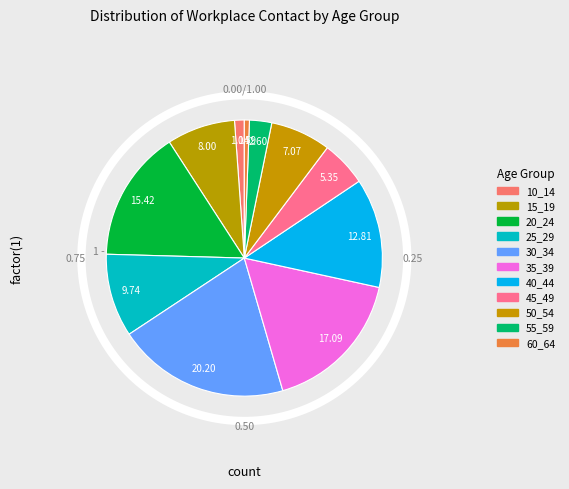

To the nearest percent, what portion does 15_19 represent?

8%